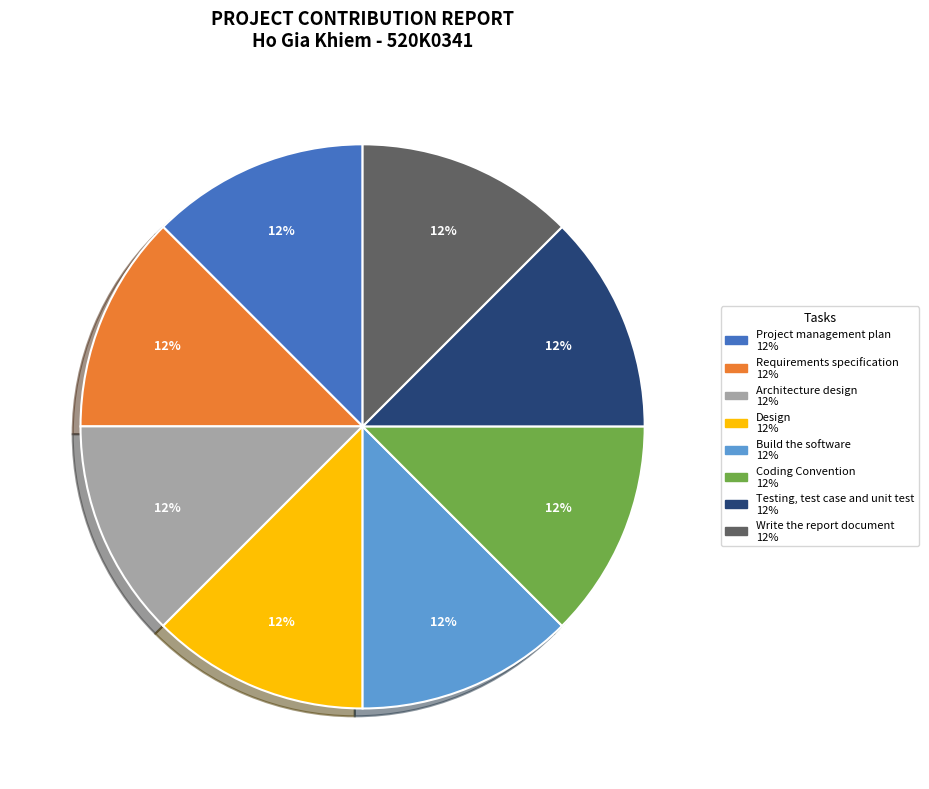

To the nearest percent, what is the average slice percentage?

12%